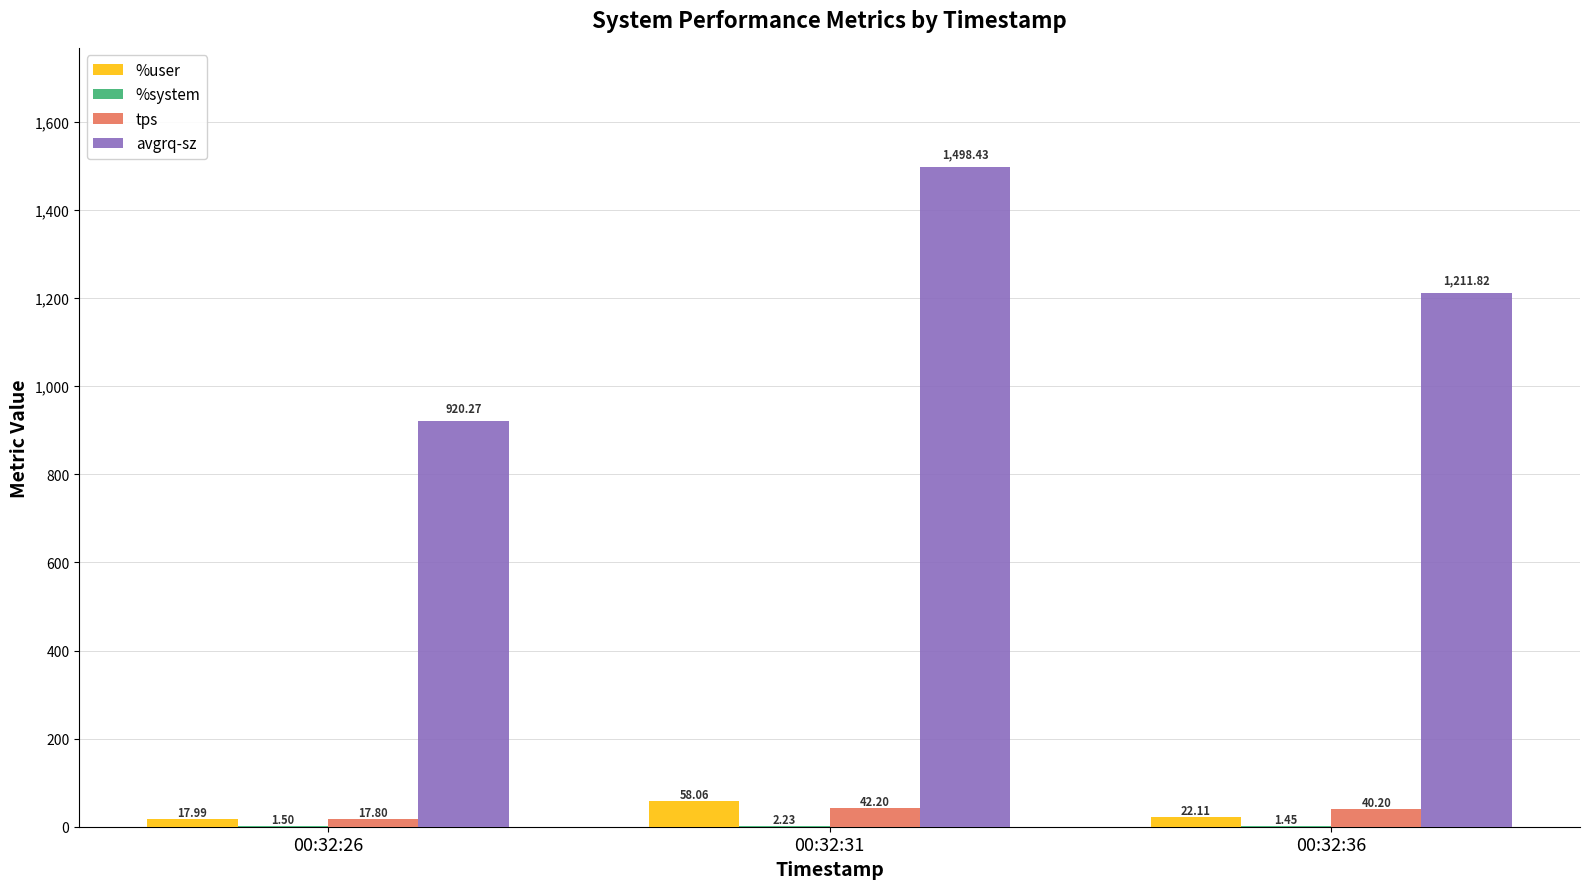

Which category has the highest value in the tps series?

00:32:31